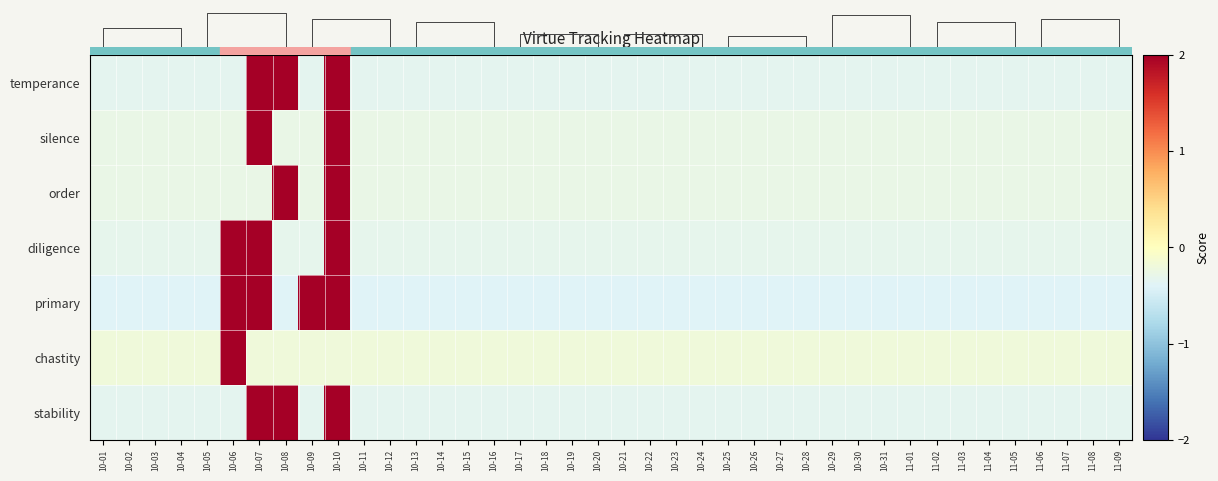

Rank the series by their maximum value, from lowest to highest.

primary, temperance, stability, silence, order, diligence, chastity